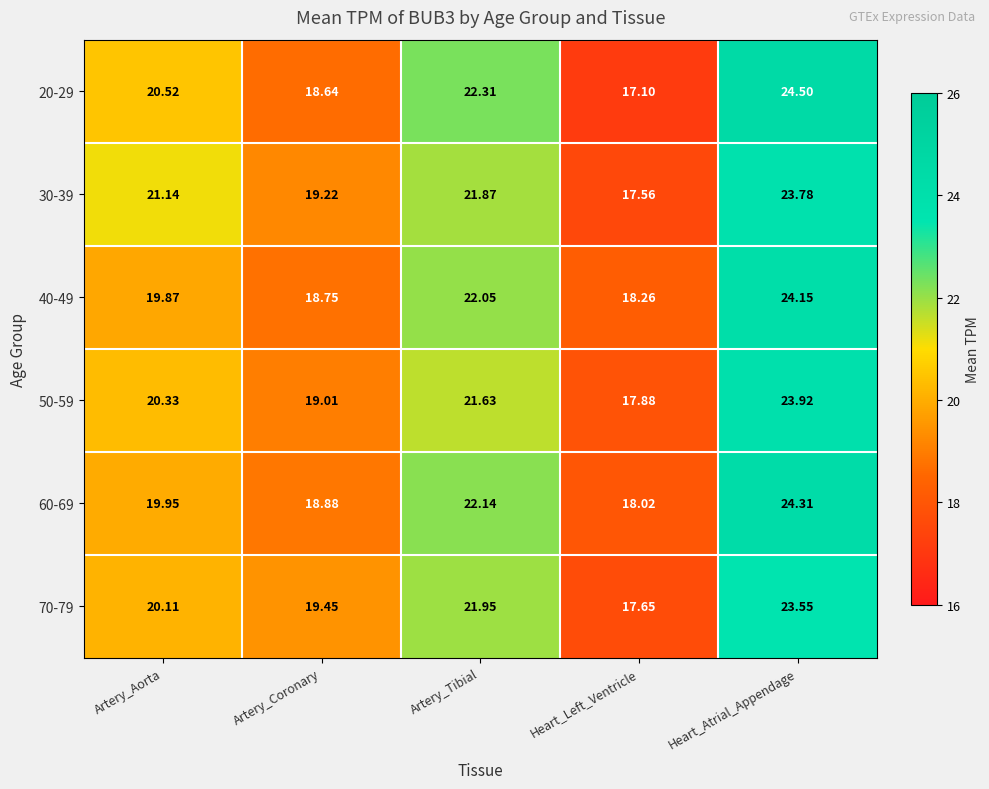

At which label does 20-29 reach its minimum?

Heart_Left_Ventricle